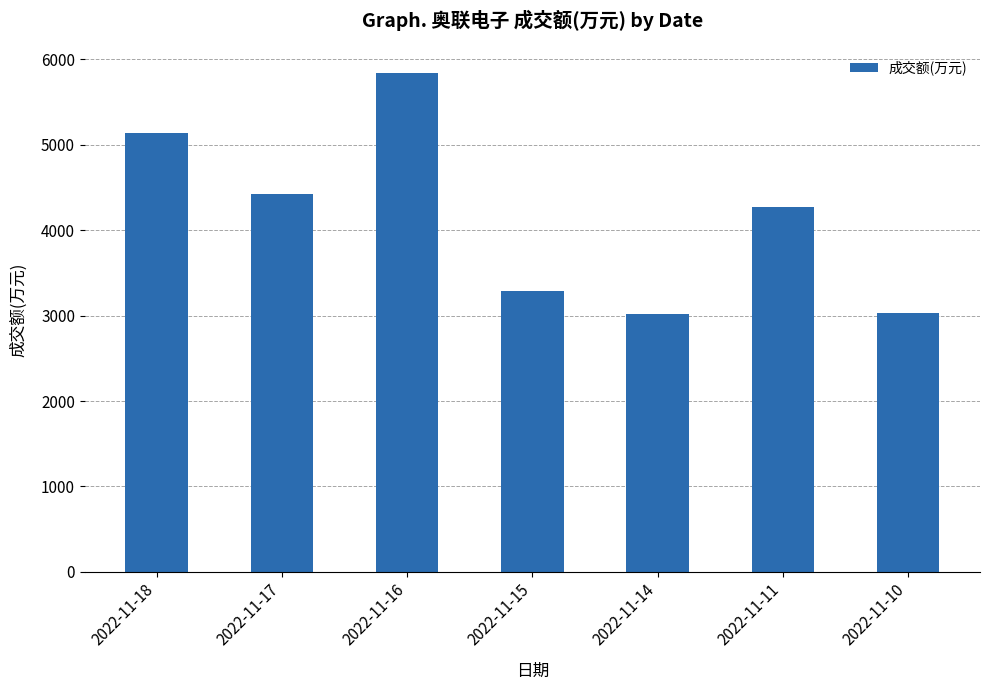

What is the difference between the values at 2022-11-11 and 2022-11-18?

868